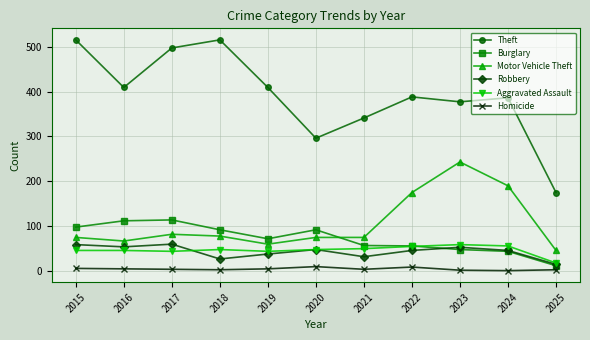

Count the number of categories in the chart.

11